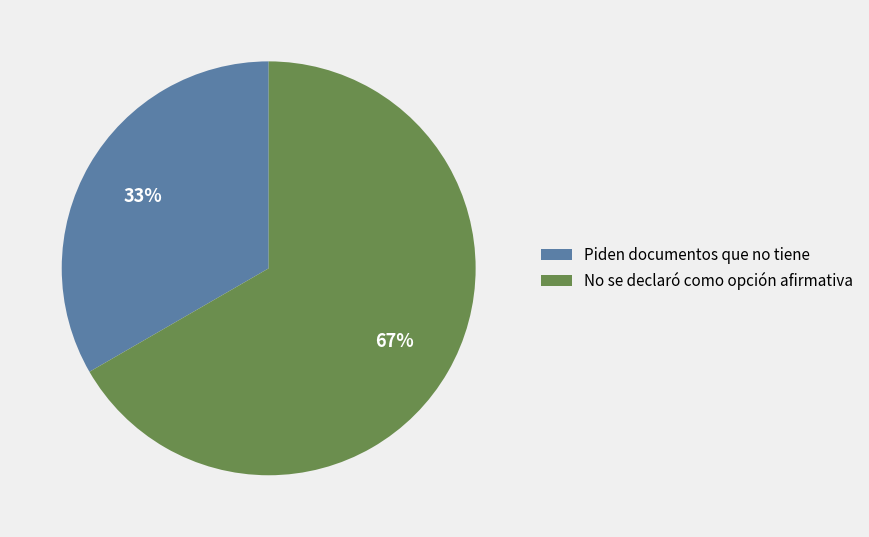

To the nearest percent, what portion does Piden documentos que no tiene represent?

33%